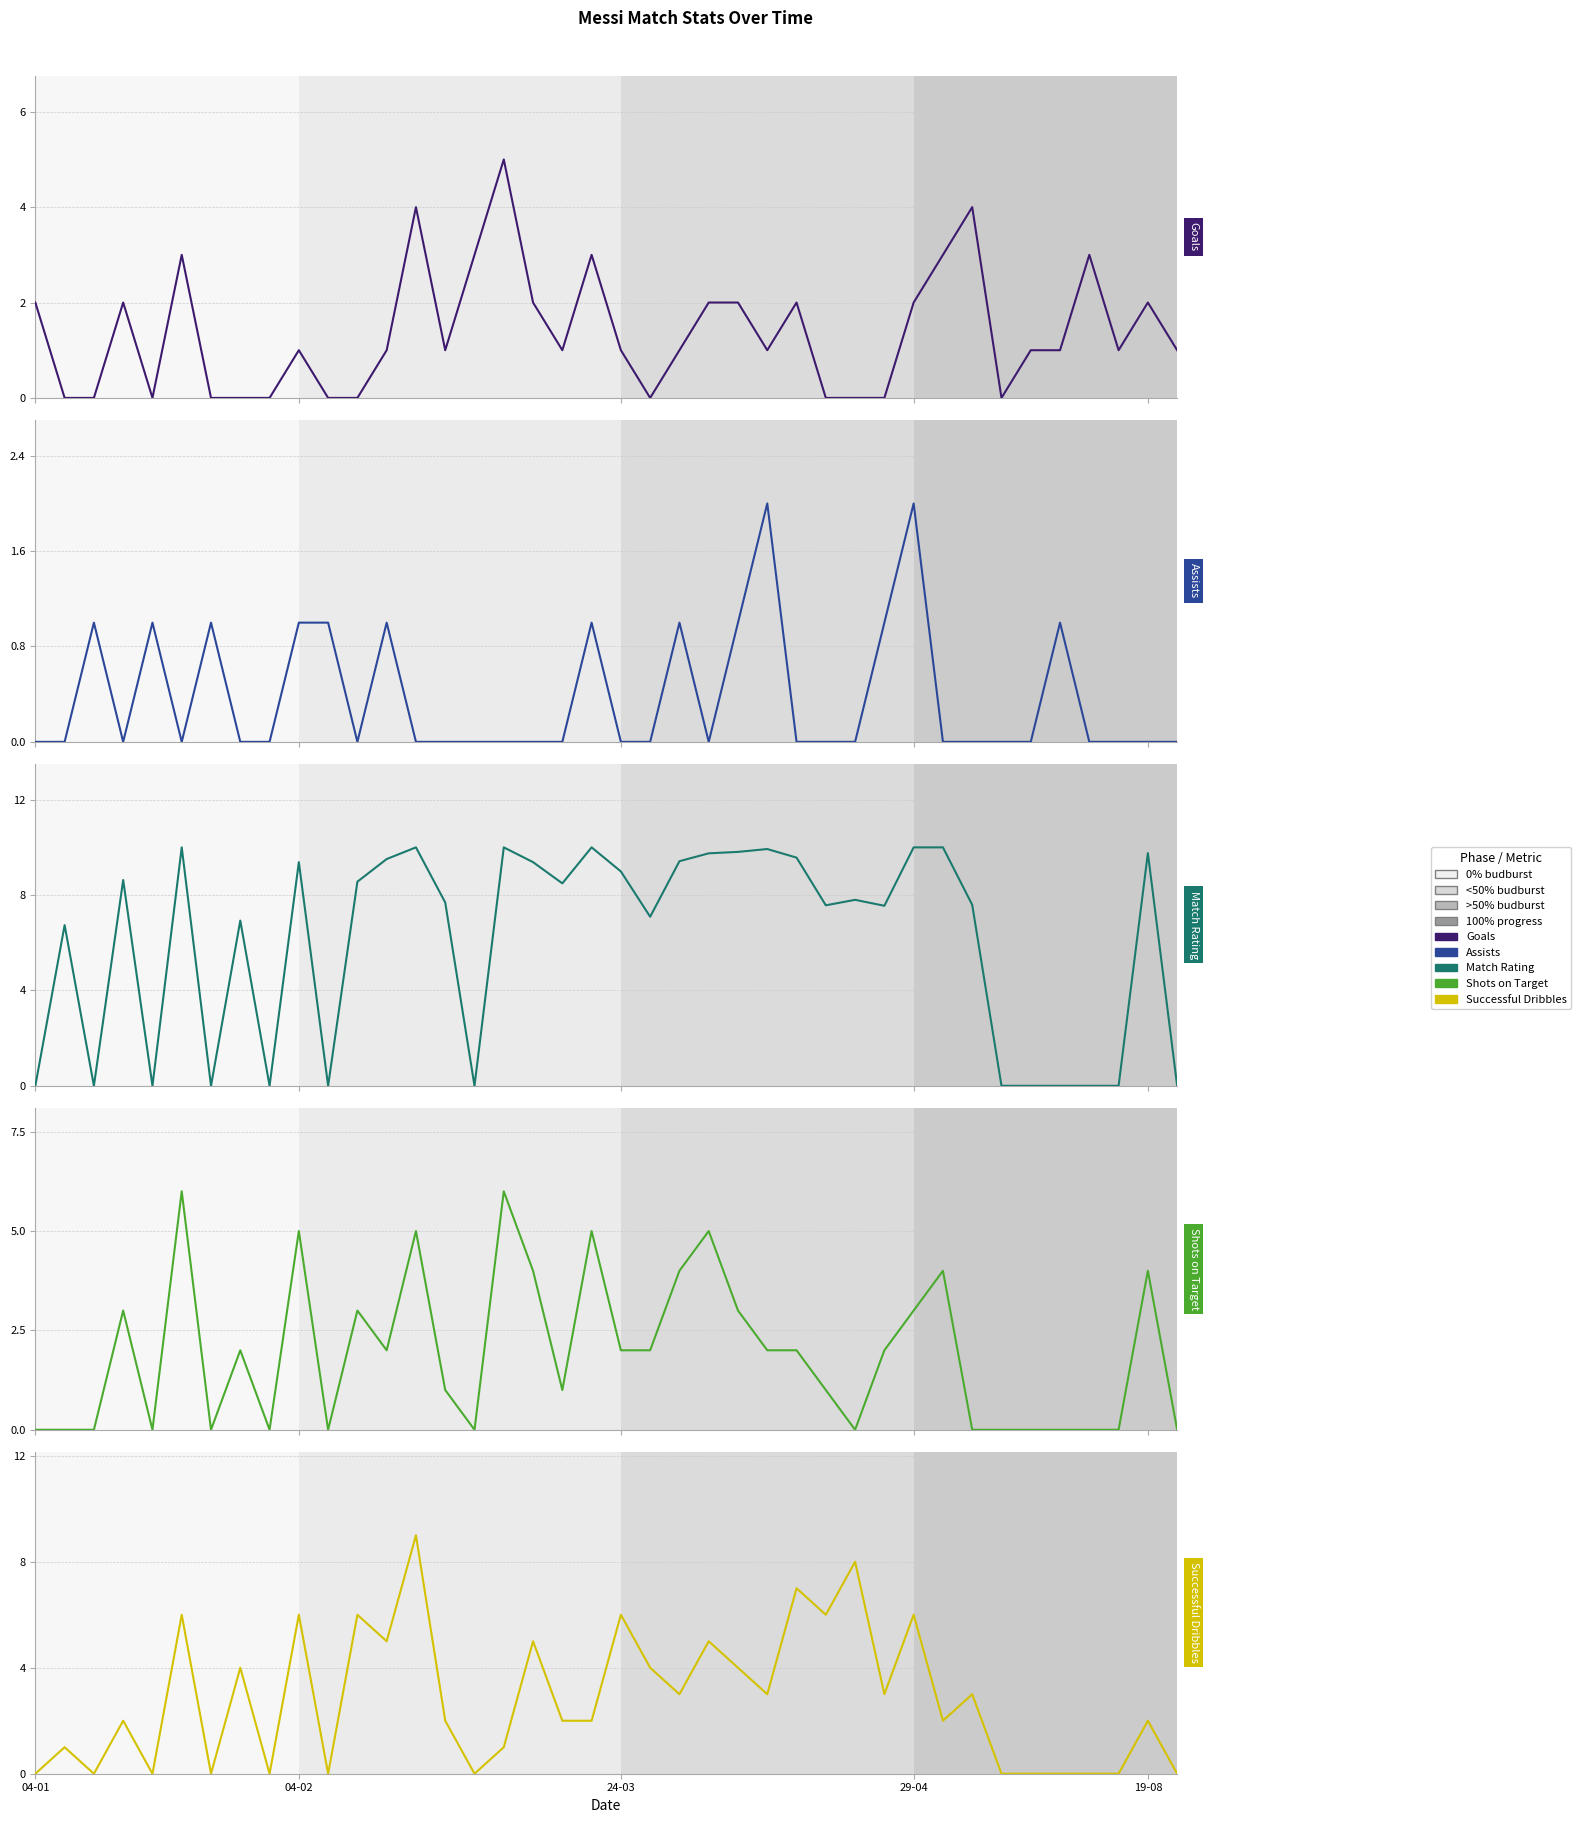

Is the value of Match Rating at 36 greater than the value of Assists at 19-08?

No